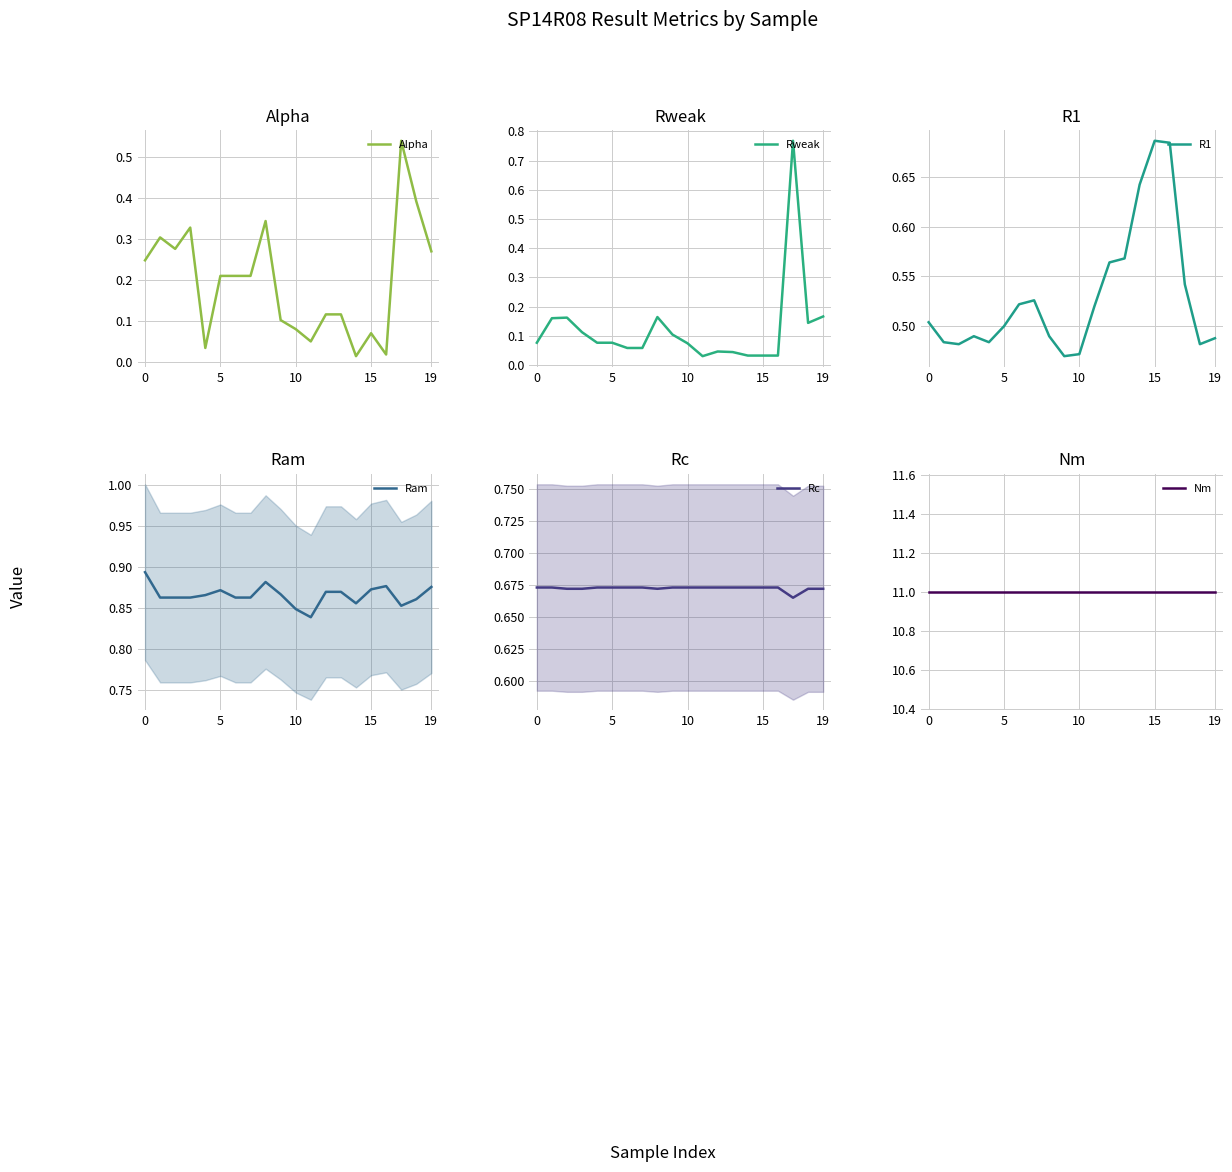

True or false: Nm has a value of 3.6 at 10.

False